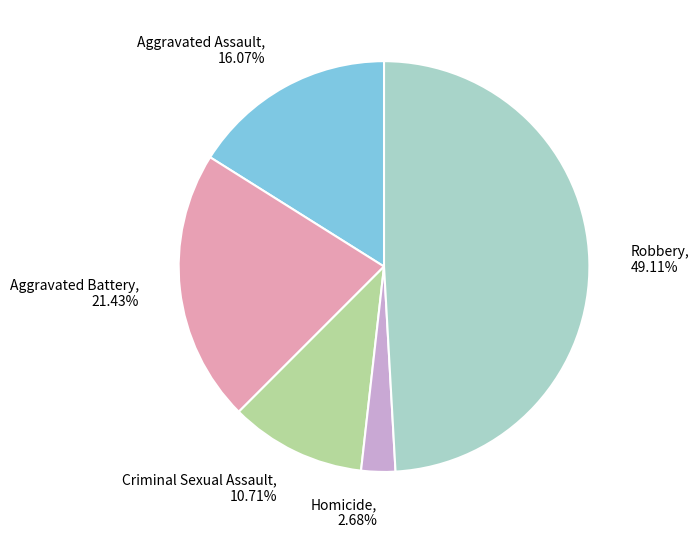

Is there a majority slice in this chart?

No